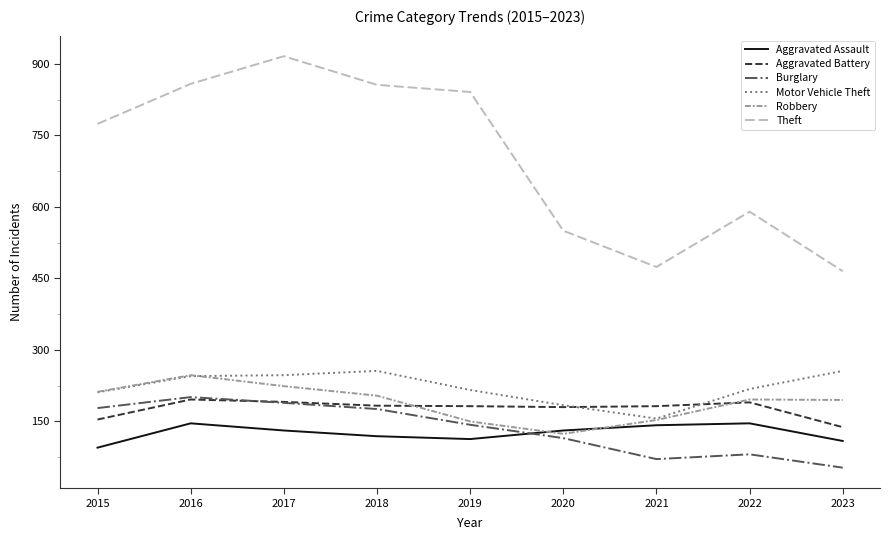

What value does the Motor Vehicle Theft series have at 2018?

256